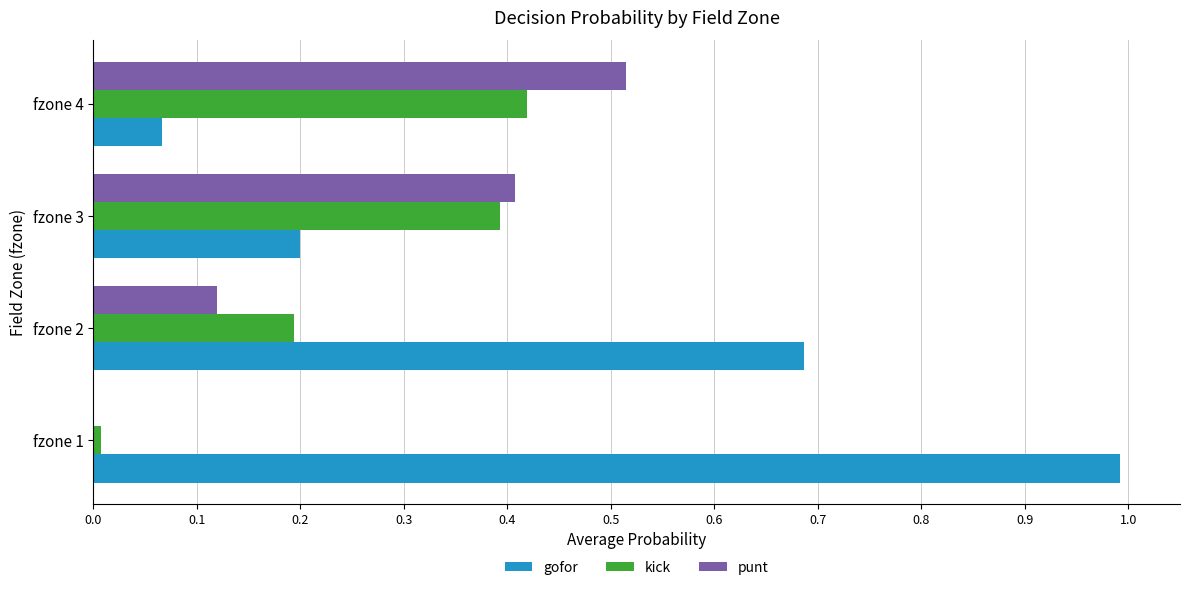

Is the value of kick at fzone 3 greater than the value of gofor at fzone 1?

No